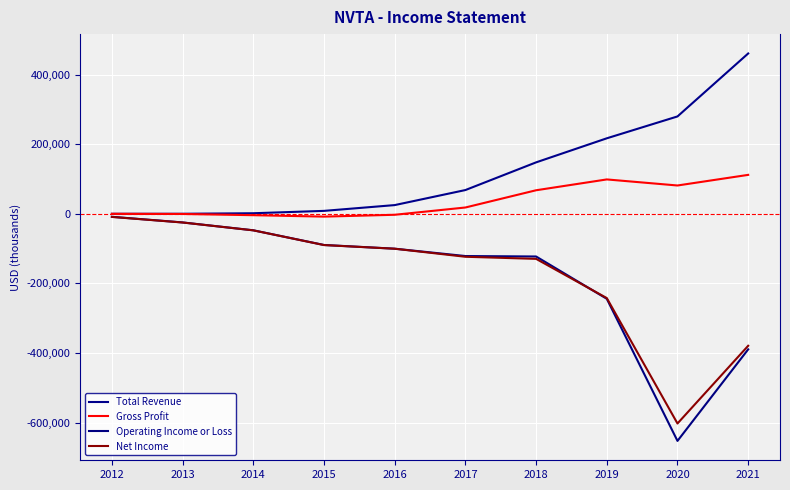

What is the difference between the maximum and minimum values in the Operating Income or Loss series?

643600